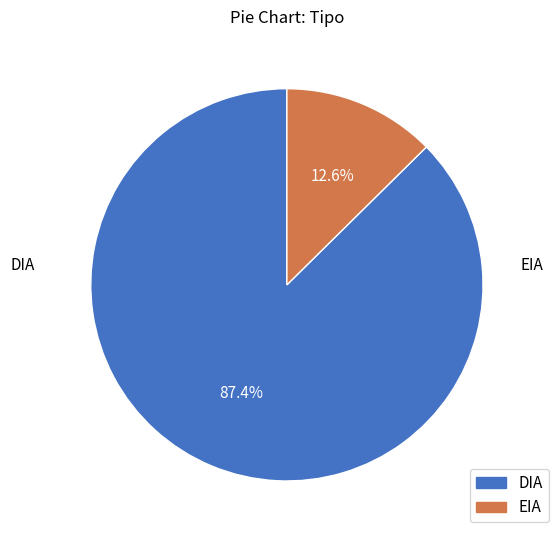

Which slice is the smallest?

EIA